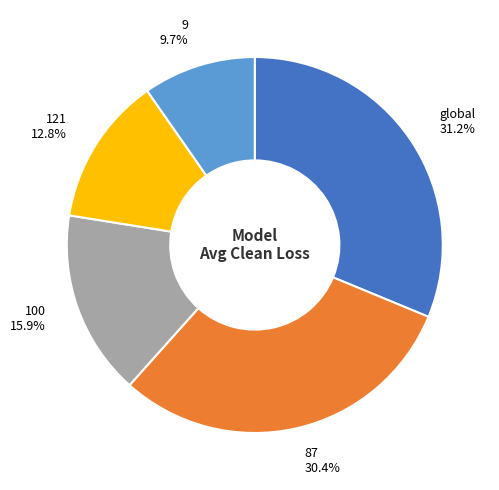

Is the sum of 100 and 121 greater than half?

No